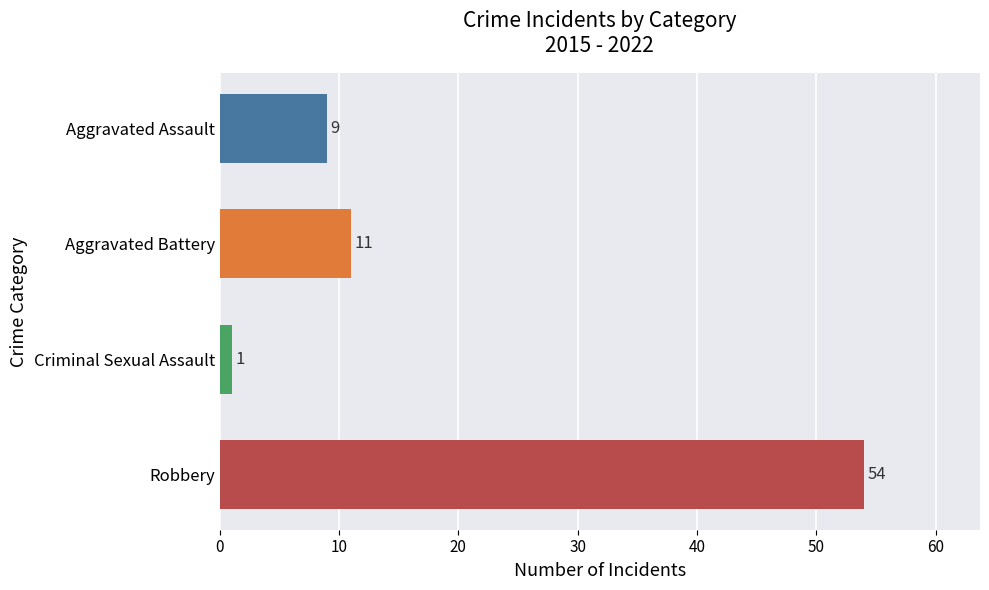

What is the sum of all values?

75